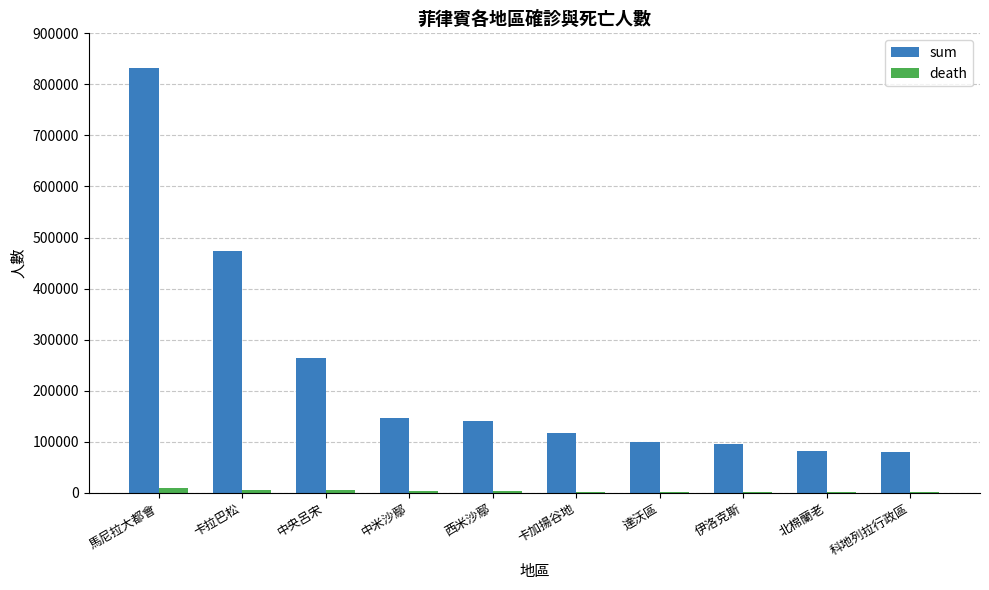

Is the value of sum at 伊洛克斯 greater than the value of death at 馬尼拉大都會?

Yes